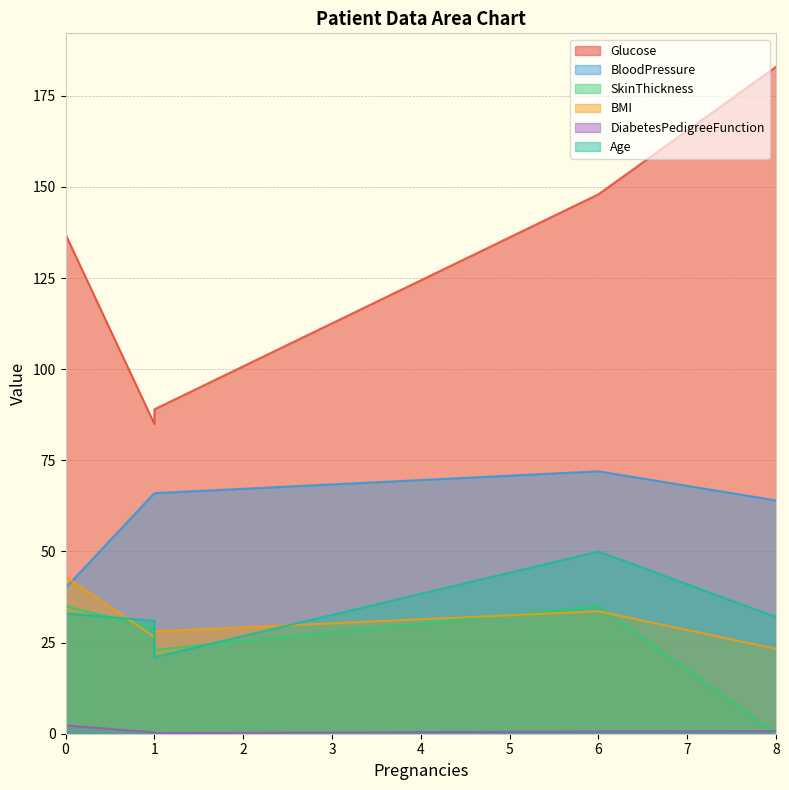

True or false: DiabetesPedigreeFunction has more than 2 points higher than both neighbors.

False